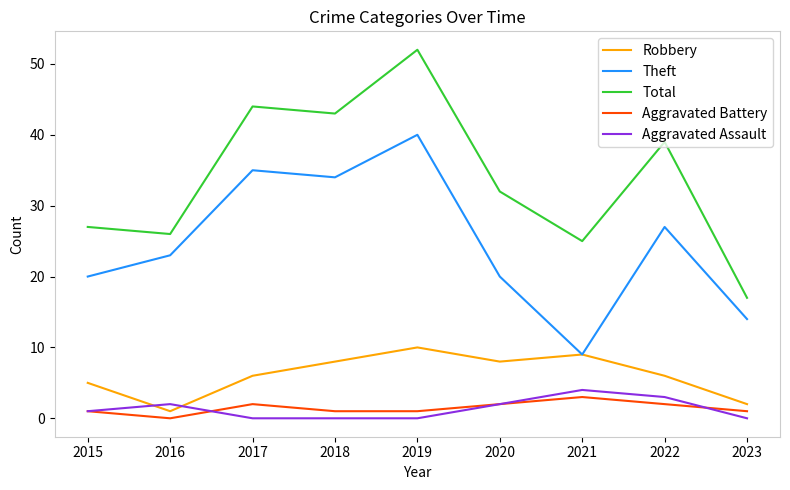

At which label does Total reach its minimum?

2023